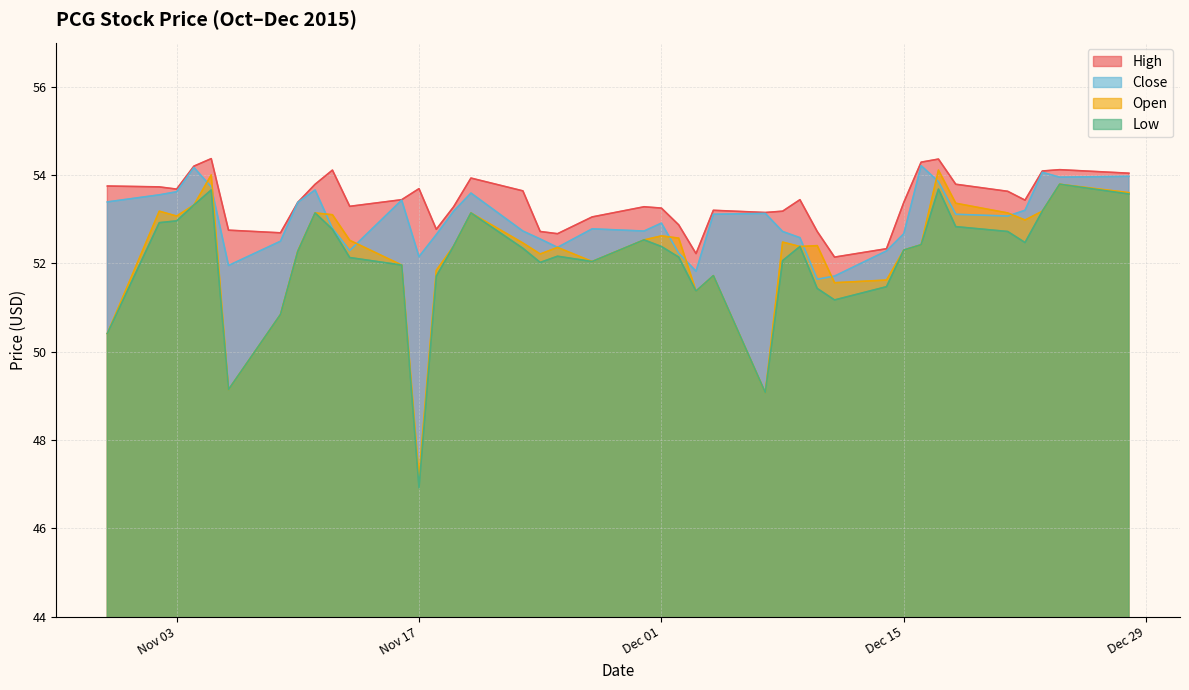

What is the total value across all series at Nov 17?

199.9